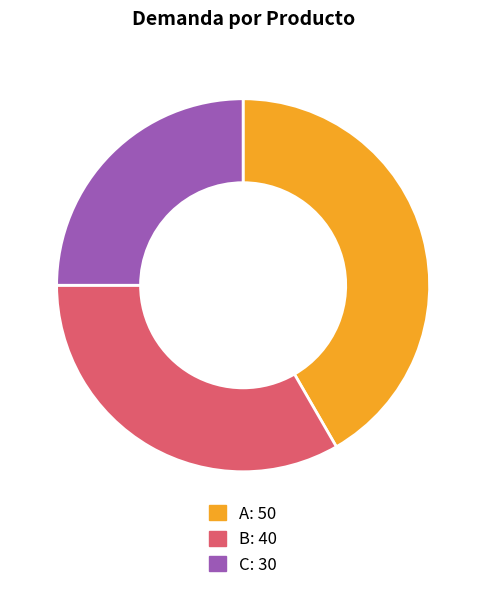

How many slices are in this pie chart?

3